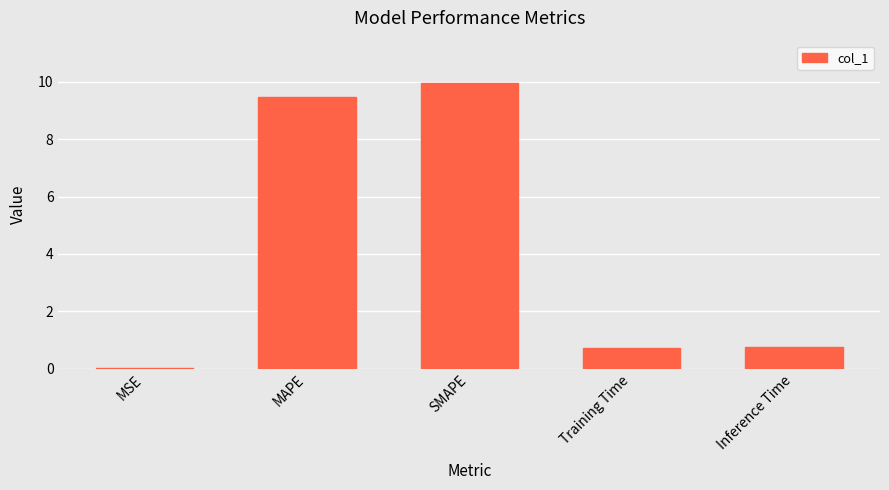

What is the sum of all values?

20.9